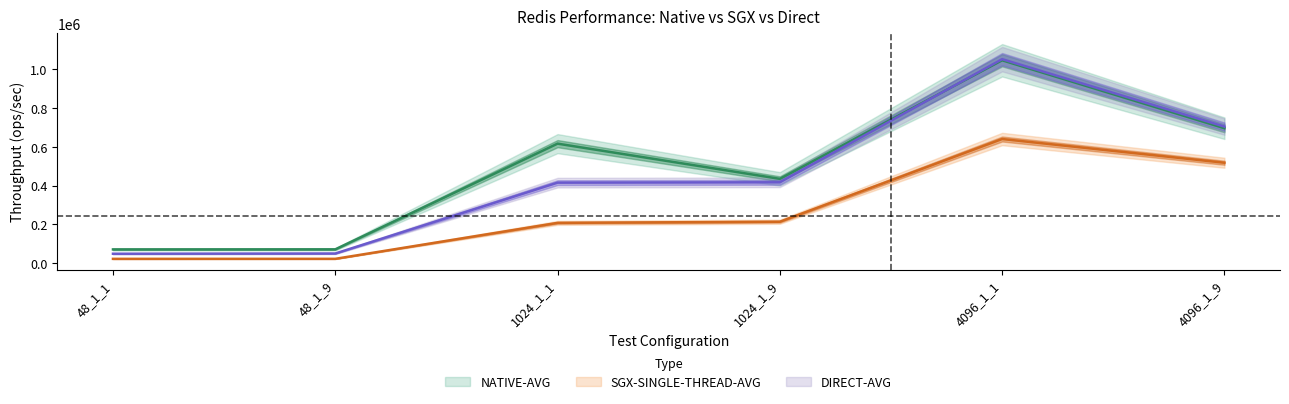

True or false: NATIVE-AVG and SGX-SINGLE-THREAD-AVG intersect in this chart.

False